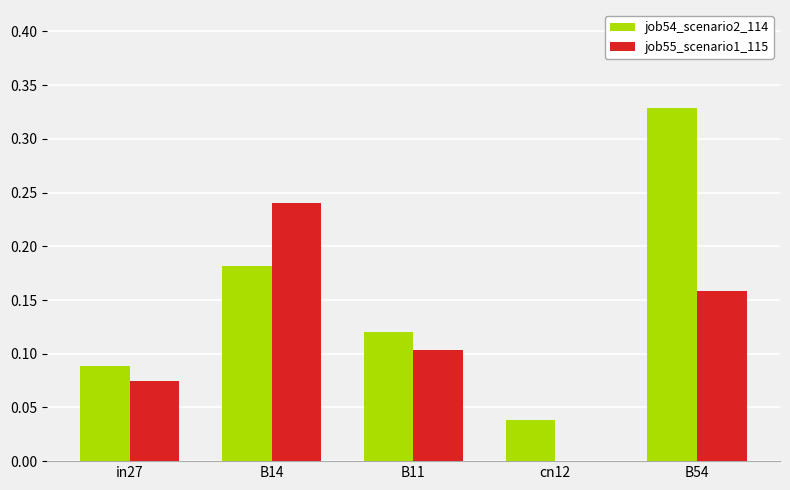

What is the sum of all job54_scenario2_114 values?

0.8